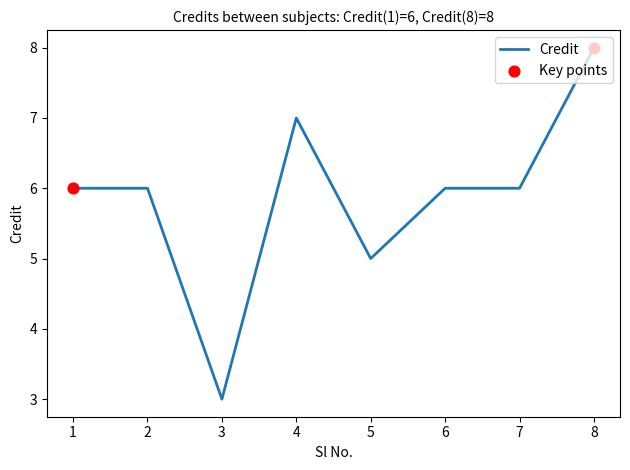

What is the change in value from 7 to 8?

+2